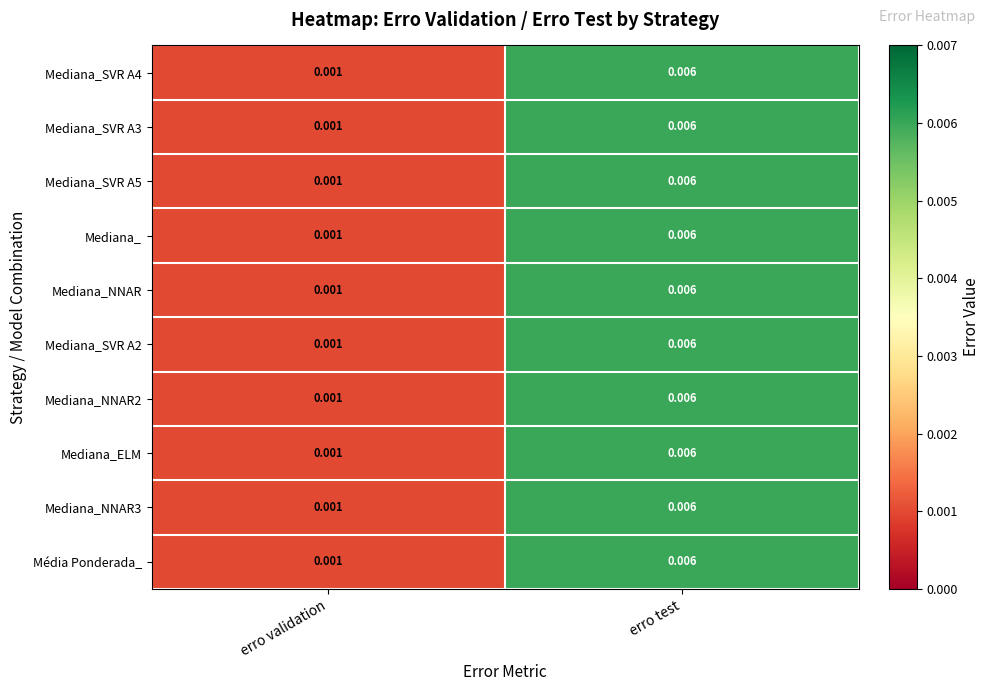

Which category has the highest value in the Média Ponderada_ series?

erro test